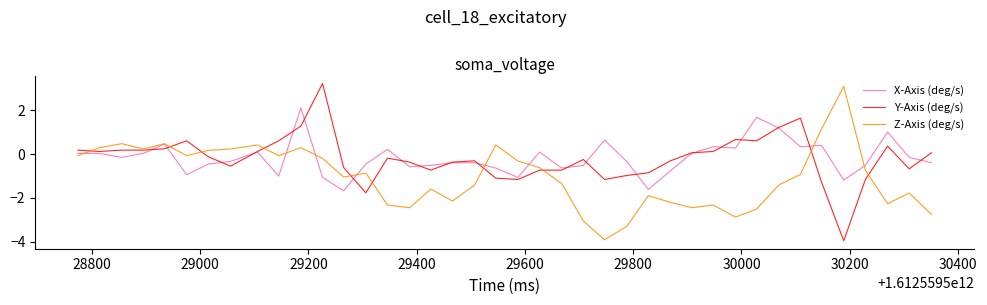

What are all the series names shown in the legend?

X-Axis (deg/s), Y-Axis (deg/s), Z-Axis (deg/s)